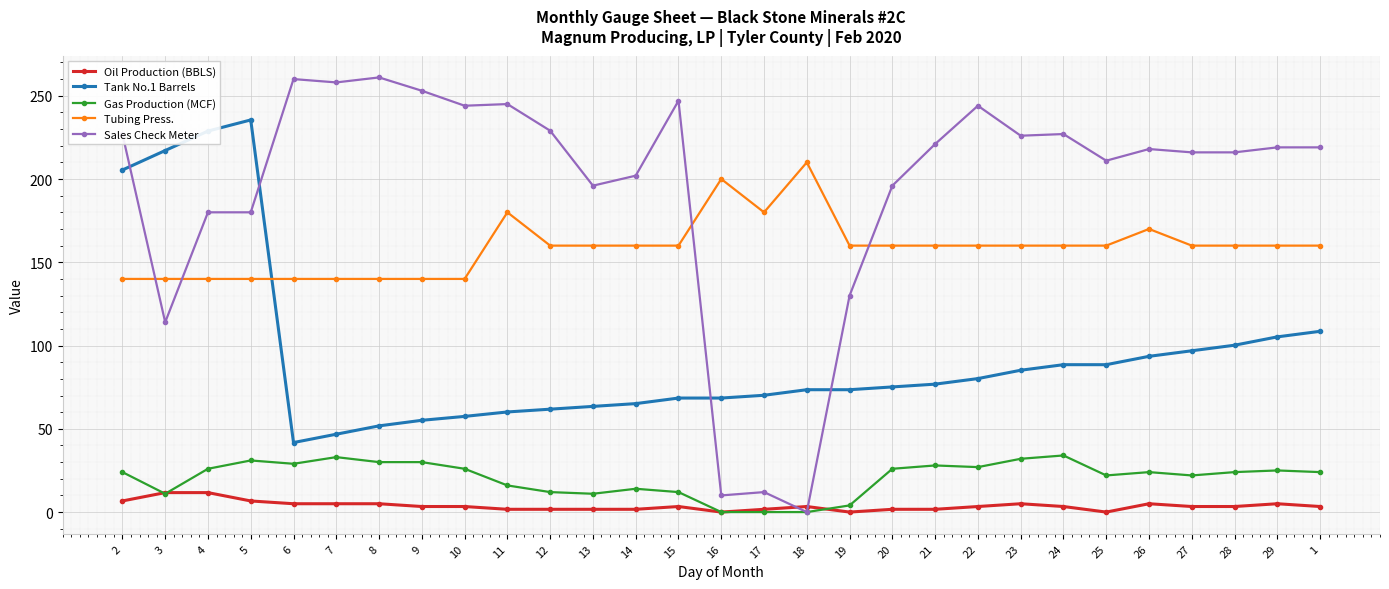

At how many categories does at least one series exceed 234?

9